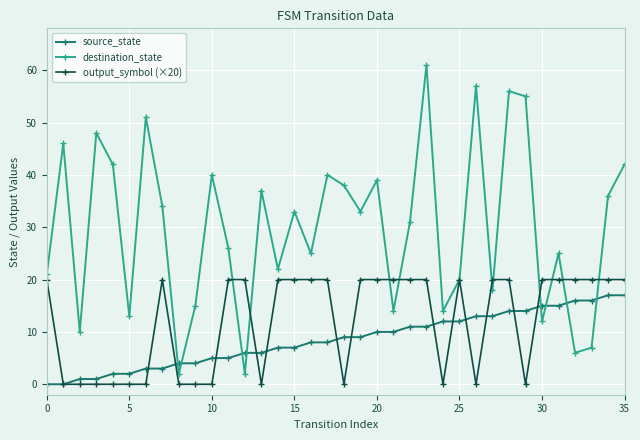

How many interior local peaks does the destination_state series have?

12